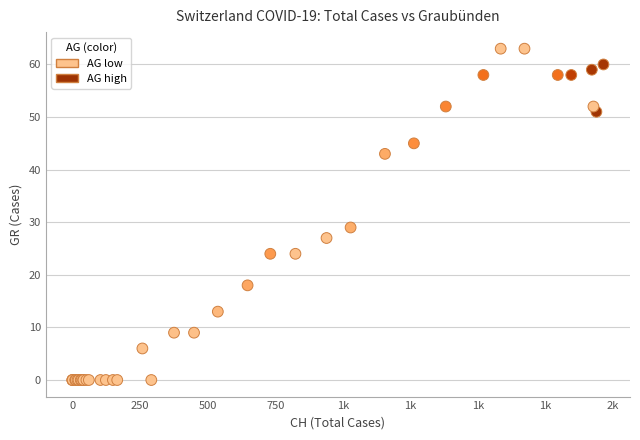

What Y value in the scatter plot is closest to 31?

29